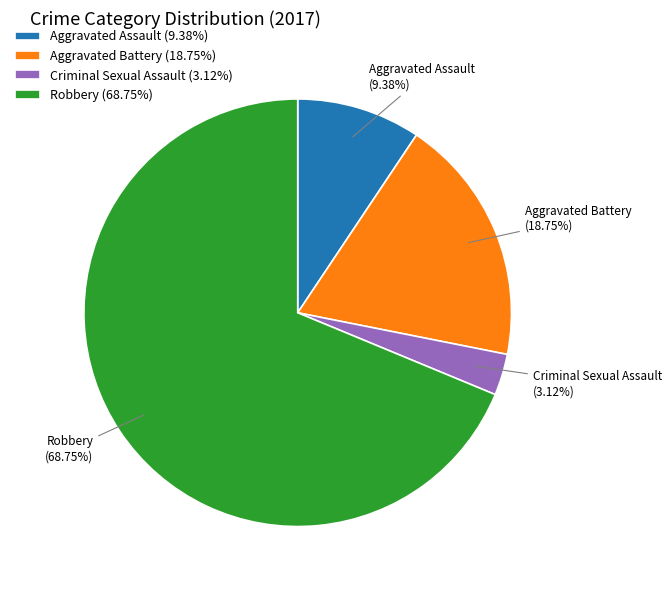

What percentage is the Aggravated Battery slice, to the nearest percent?

19%